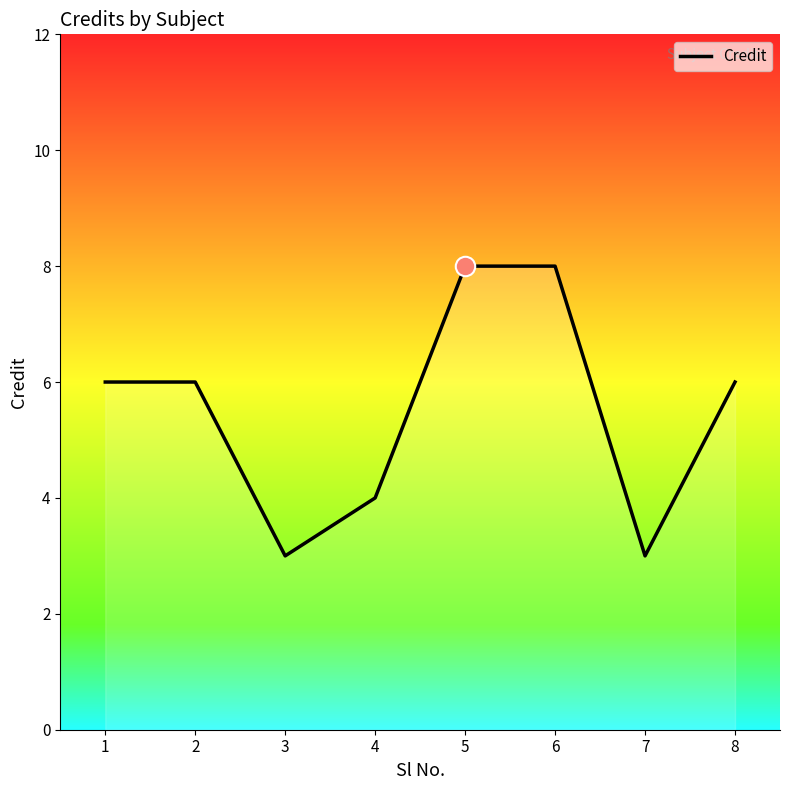

What is the difference between the maximum and minimum values?

5